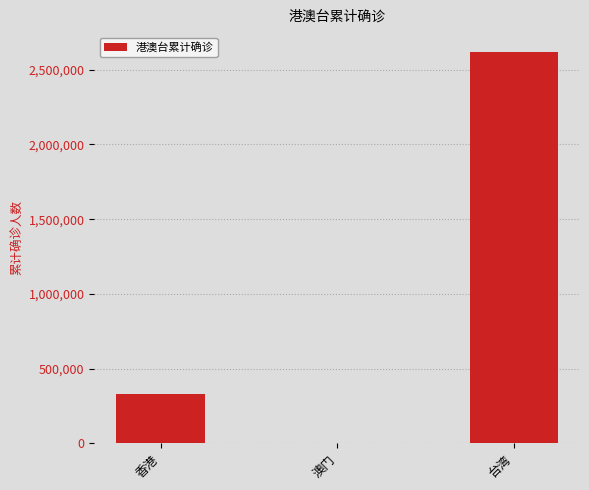

How many values are between 83 and 2620941?

3